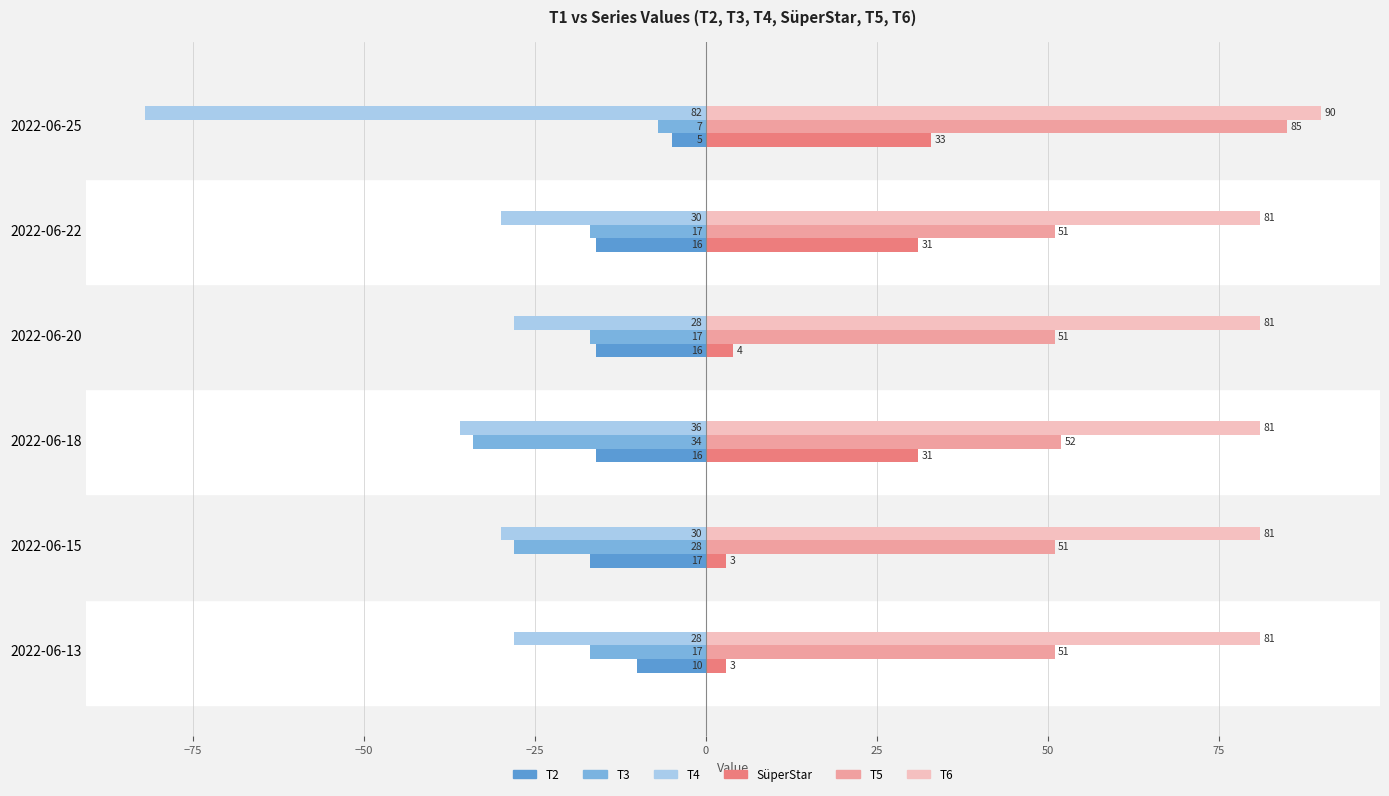

Is the value of T3 at 2022-06-25 greater than the value of T4 at 2022-06-15?

Yes